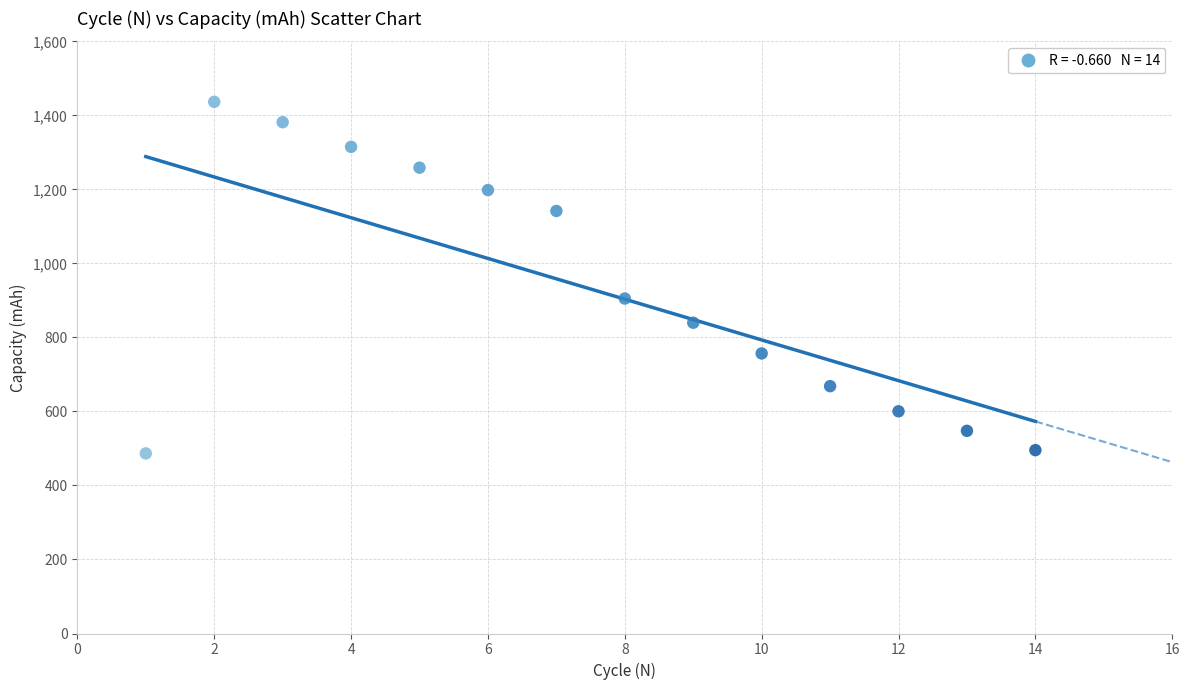

What is the range of X values (max minus min)?

13.0